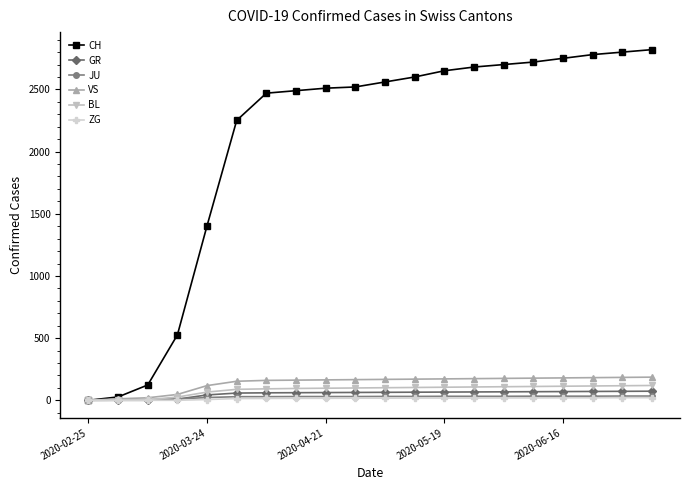

What is the highest value of the VS series?

186